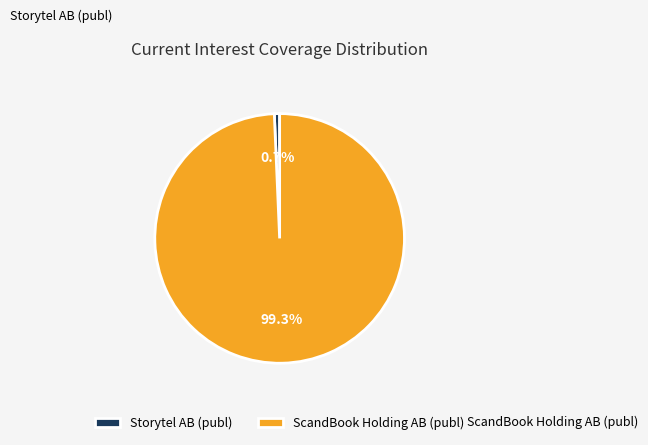

Between Storytel AB (publ) and ScandBook Holding AB (publ), which is larger?

ScandBook Holding AB (publ)